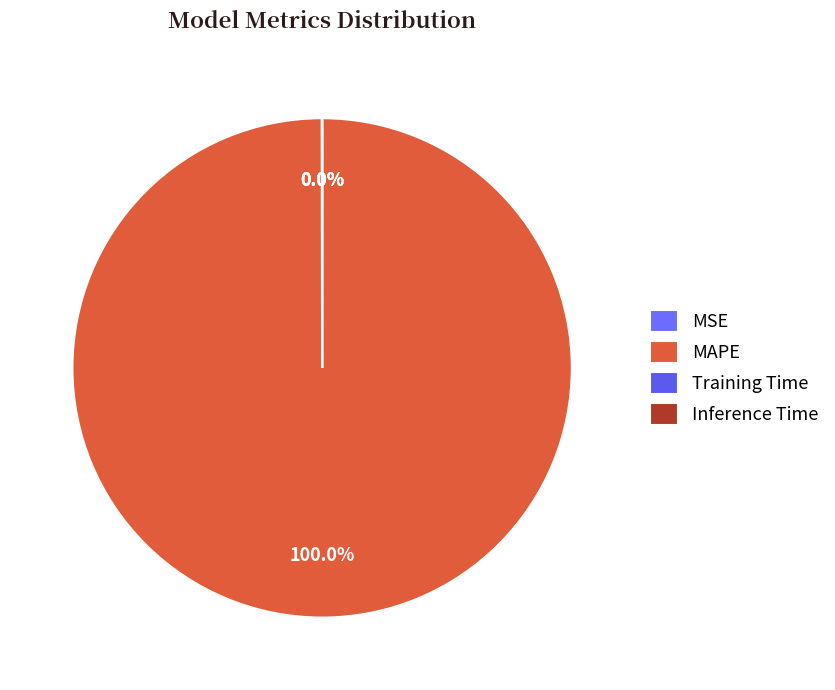

Count the number of slices in the pie.

4